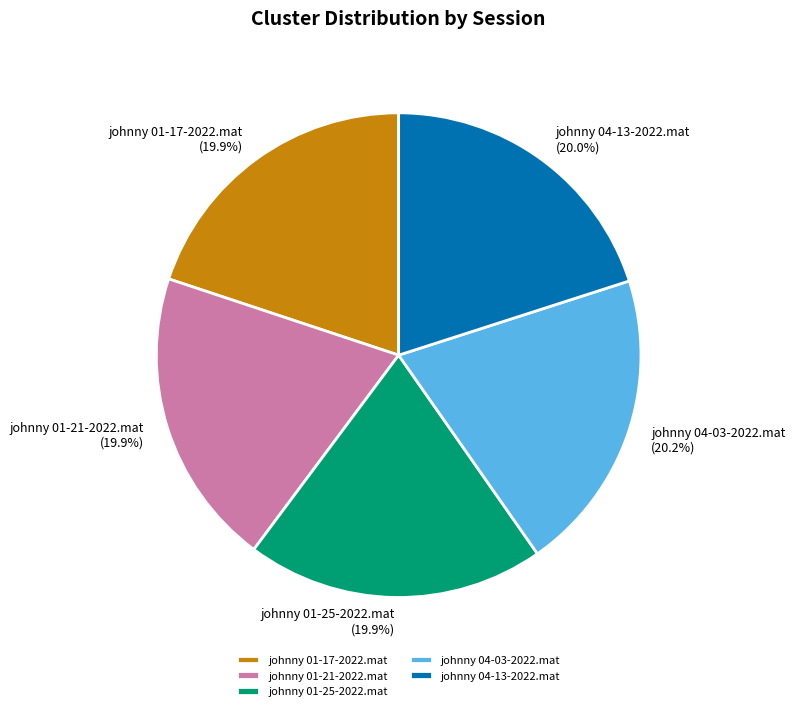

Is there a majority slice in this chart?

No